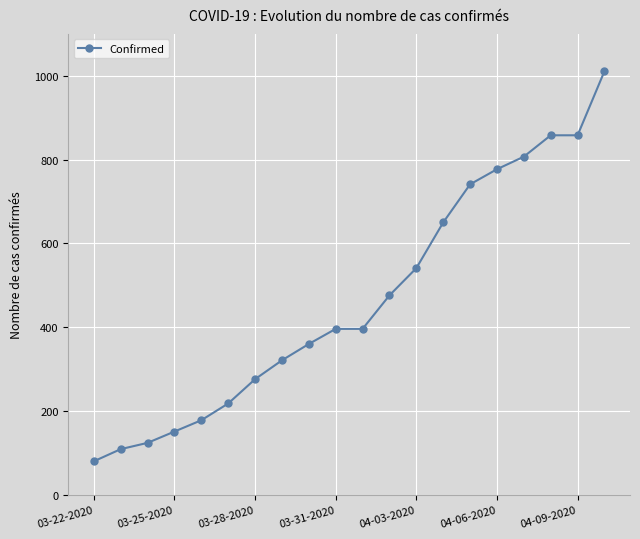

What is the greatest value displayed?

1011